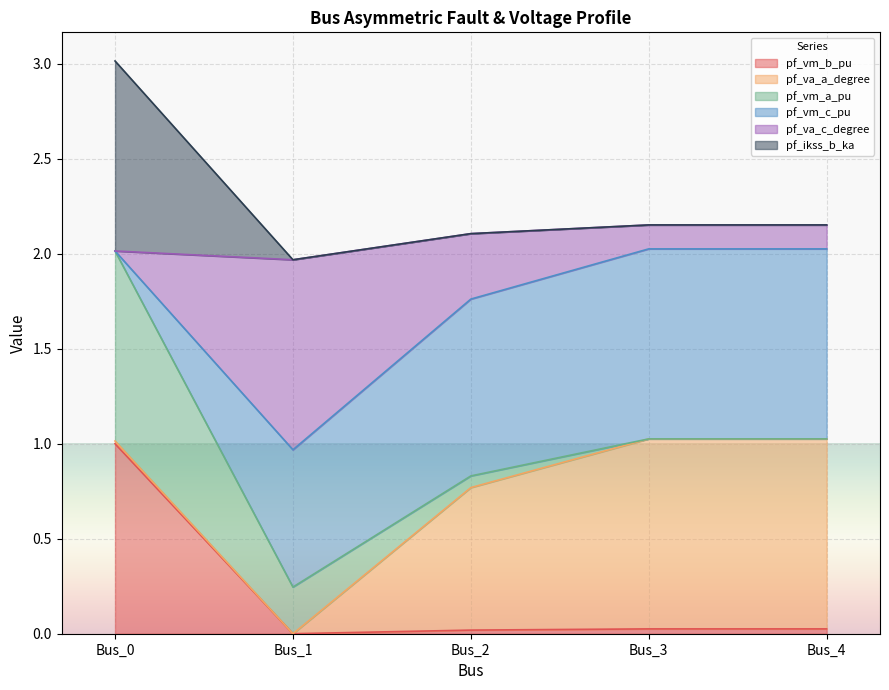

In pf_vm_b_pu, how many points are lower than both neighbors (excluding endpoints)?

1